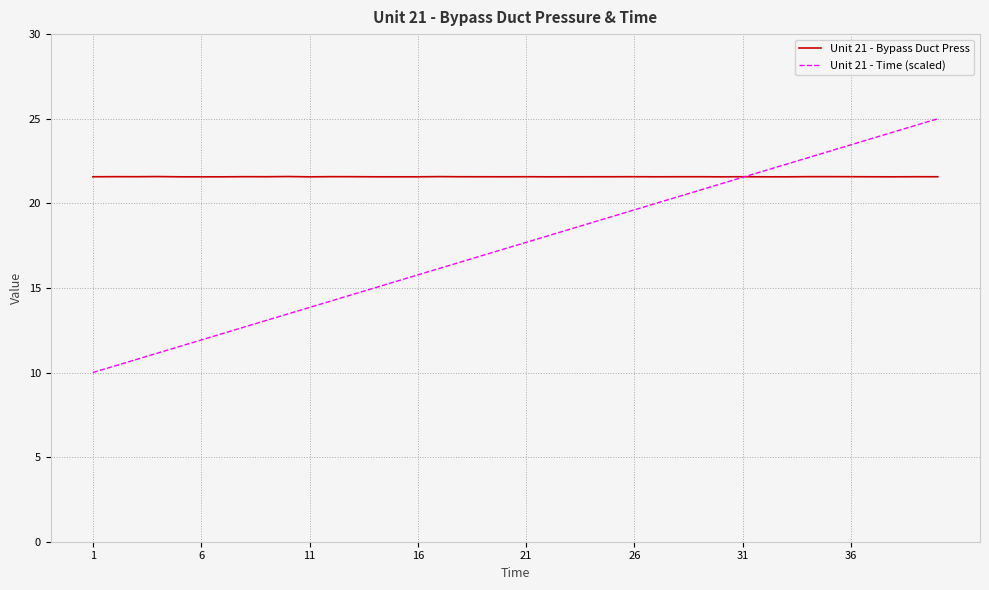

Which series has the widest spread of values?

Unit 21 - Time (scaled)